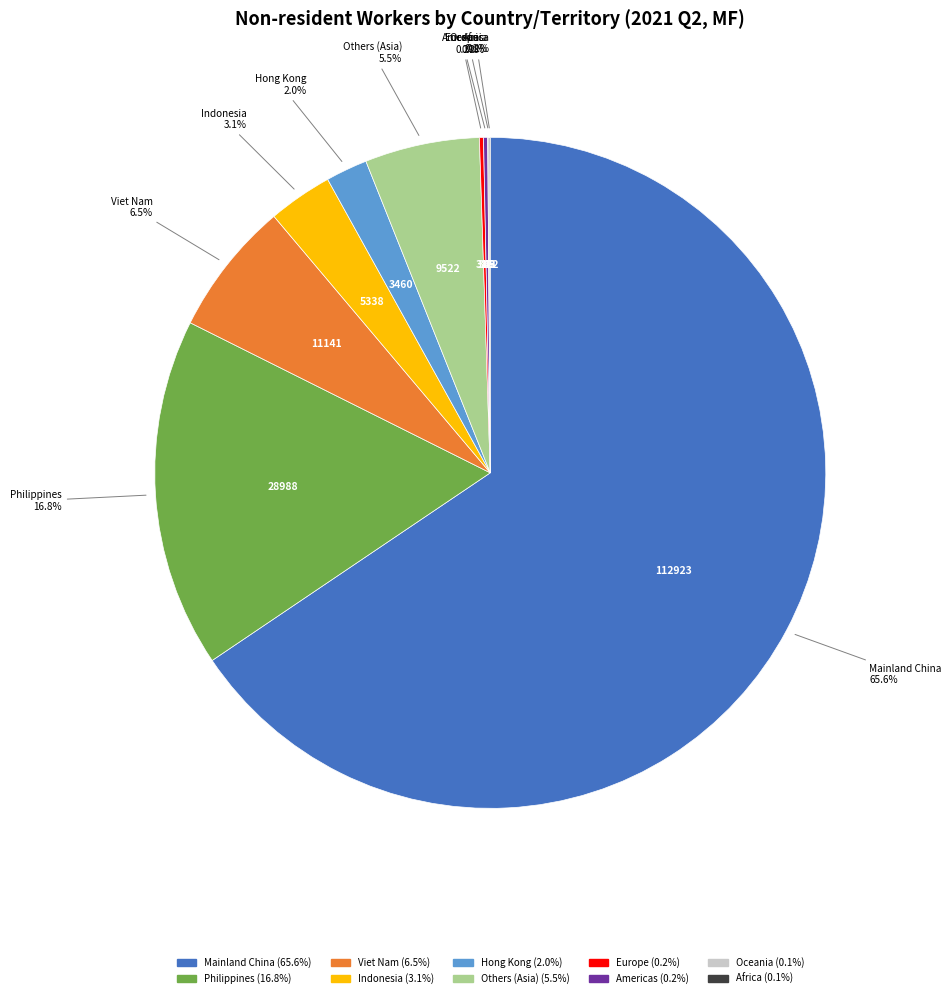

Approximately how many times larger is the value at Mainland China compared to Indonesia?

21.2